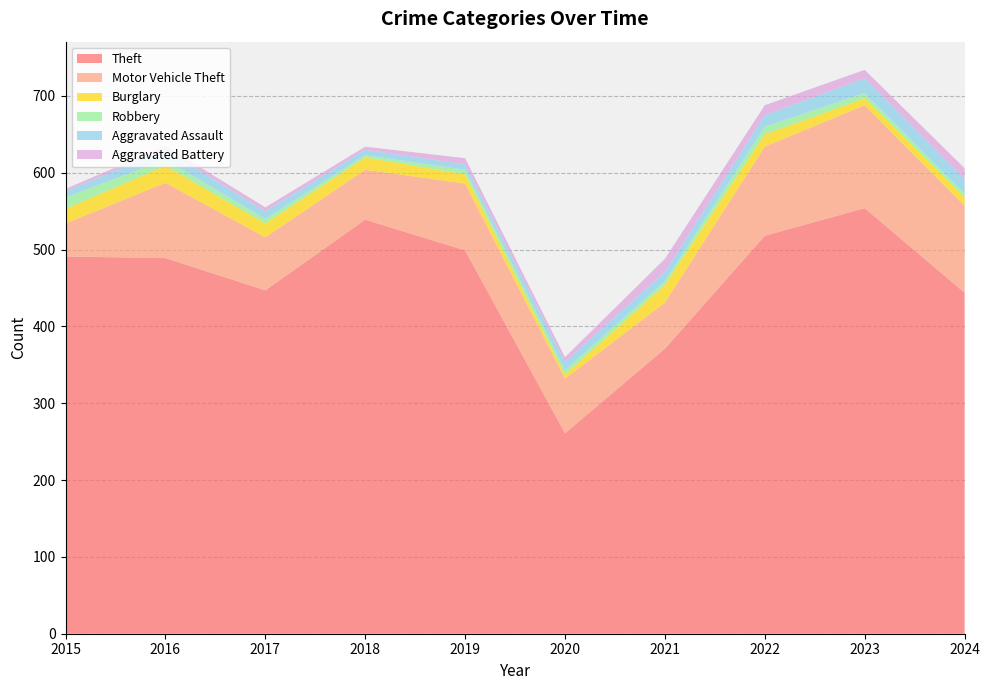

Reading left to right, transcribe all the data shown in this chart.

Theft: 491	489	447	539	499	261	371	518	554	444
Motor Vehicle Theft: 43	98	69	65	87	71	60	116	134	113
Burglary: 19	22	18	16	12	5	23	16	9	11
Robbery: 15	8	6	3	6	6	5	10	7	5
Aggravated Assault: 8	13	10	7	7	11	12	15	19	19
Aggravated Battery: 3	5	5	4	8	6	17	13	11	14